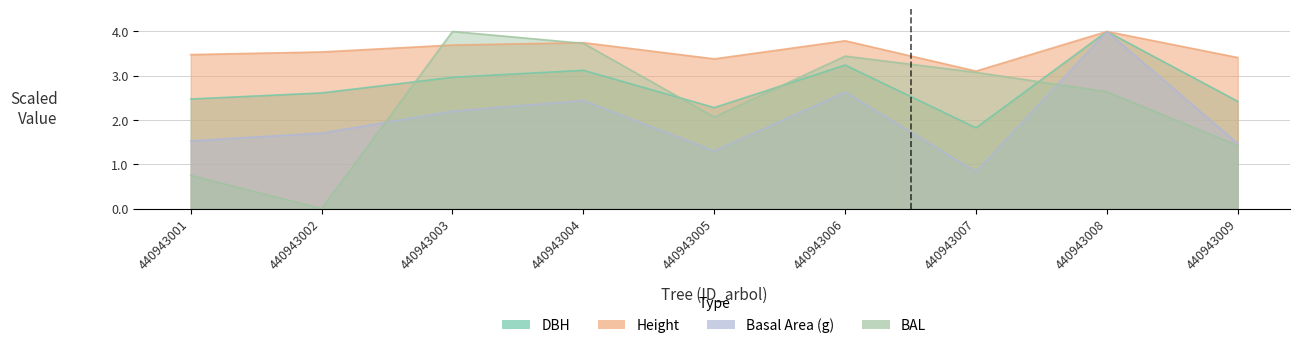

Reading right to left, transcribe all the data shown in this chart.

dbh: 2.4	4.0	1.8	3.2	2.3	3.1	3.0	2.6	2.5
h: 3.4	4.0	3.1	3.8	3.4	3.7	3.7	3.5	3.5
g: 1.5	4.0	0.8	2.6	1.3	2.4	2.2	1.7	1.5
bal: 1.4	2.6	3.1	3.4	2.1	3.7	4.0	0.0	0.7